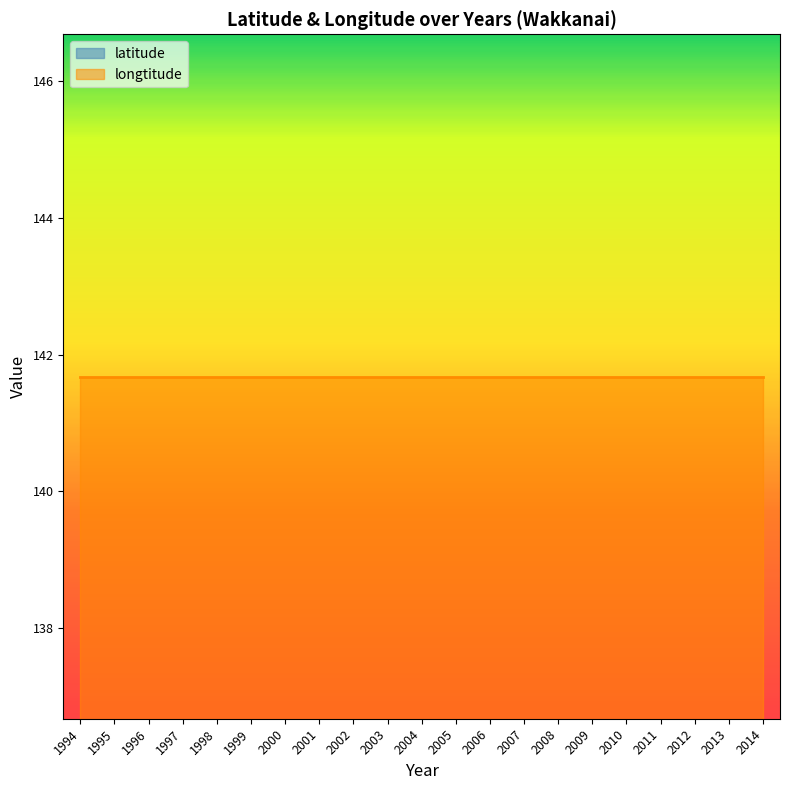

Does the chart display data point markers on the line(s)?

No